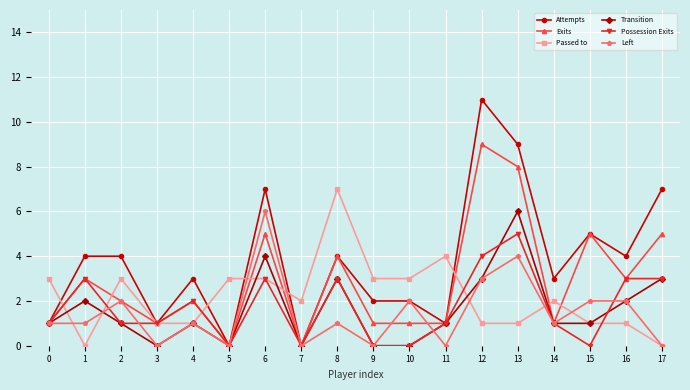

Reading right to left, transcribe all the data shown in this chart.

Attempts: 17=7	16=4	15=5	14=3	13=9	12=11	11=1	10=2	9=2	8=4	7=0	6=7	5=0	4=3	3=1	2=4	1=4	0=1
Exits: 17=5	16=3	15=5	14=1	13=8	12=9	11=1	10=1	9=1	8=4	7=0	6=5	5=0	4=2	3=1	2=2	1=3	0=1
Passed to: 17=0	16=1	15=1	14=2	13=1	12=1	11=4	10=3	9=3	8=7	7=2	6=3	5=3	4=1	3=1	2=3	1=0	0=3
Transition: 17=3	16=2	15=1	14=1	13=6	12=3	11=1	10=0	9=0	8=3	7=0	6=4	5=0	4=1	3=0	2=1	1=2	0=1
Possession Exits: 17=3	16=3	15=0	14=1	13=5	12=4	11=1	10=0	9=0	8=3	7=0	6=3	5=0	4=2	3=1	2=1	1=3	0=1
Left: 17=0	16=2	15=2	14=1	13=4	12=3	11=0	10=2	9=0	8=1	7=0	6=6	5=0	4=1	3=0	2=2	1=1	0=1